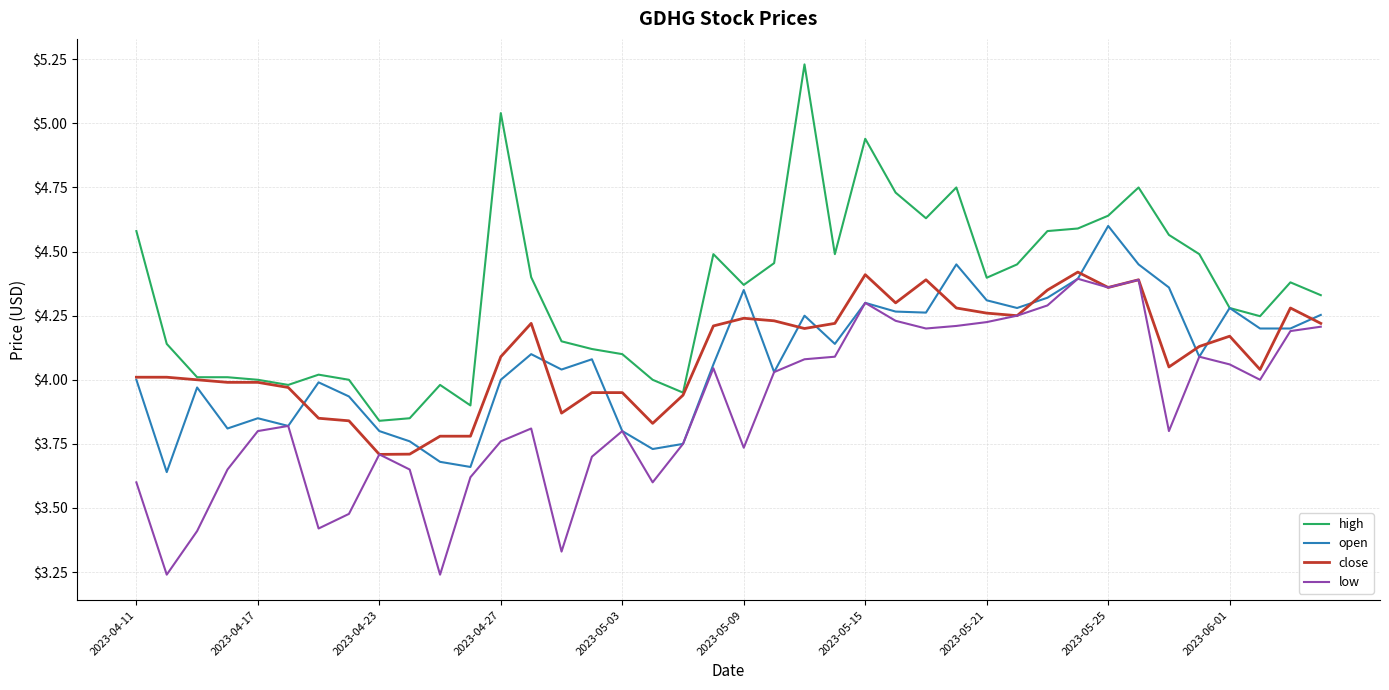

True or false: high and low cross at least once.

False